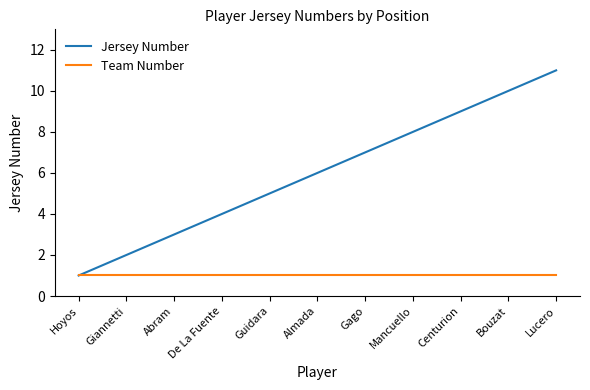

What is the minimum value for Team Number?

1